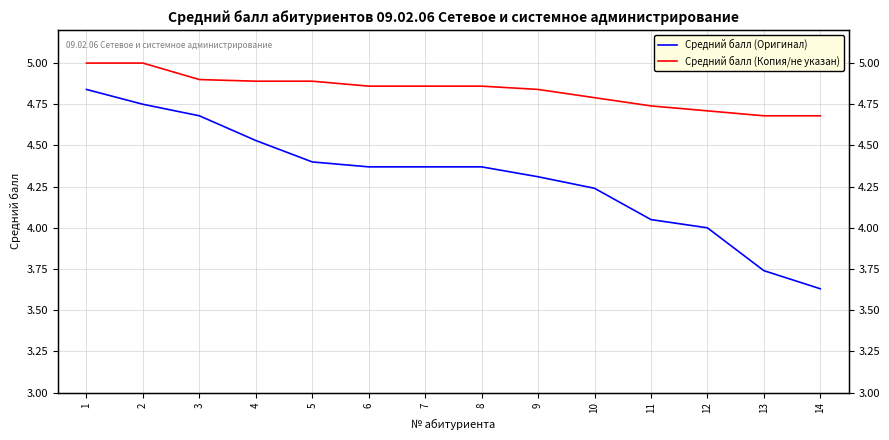

True or false: Средний балл (Оригинал) has more than 2 points higher than both neighbors.

False